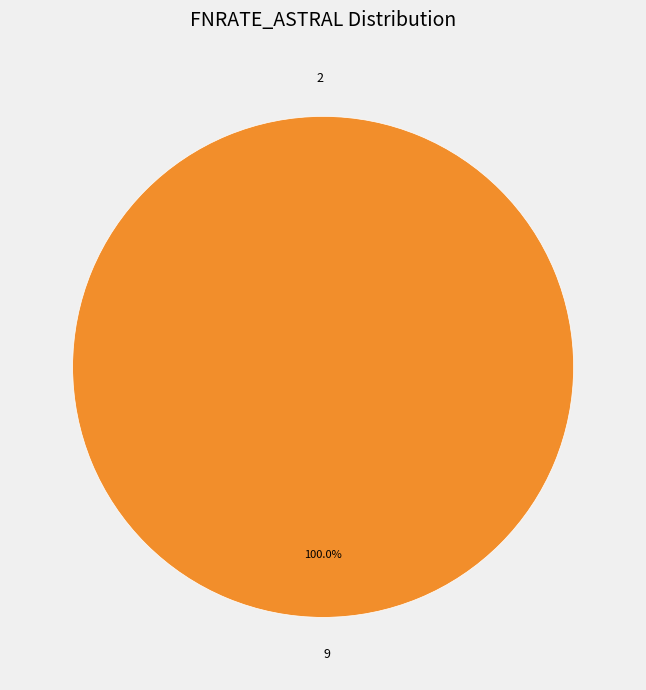

What is the smallest slice in the pie chart?

2